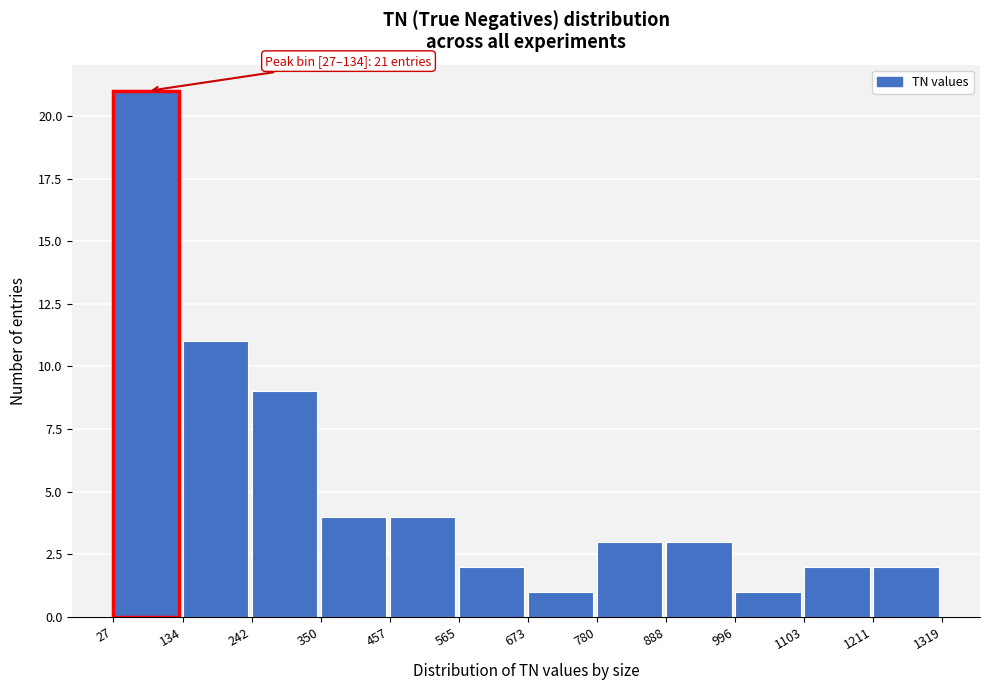

Over which range of the x-axis is the bar tallest?

27 to 134